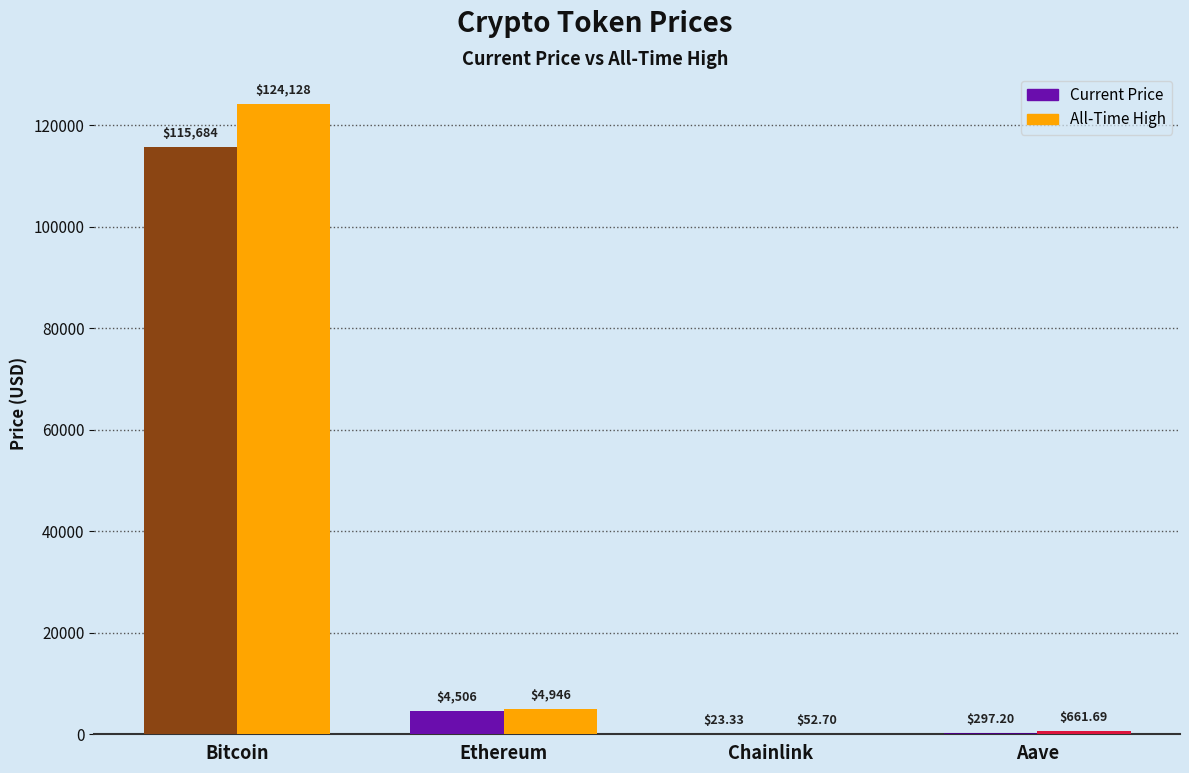

How many distinct data groups are displayed?

2